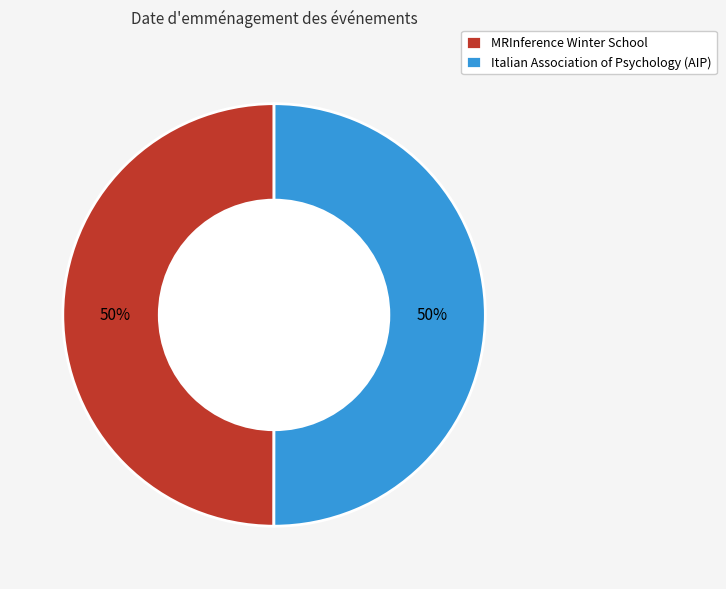

Count the number of slices in the pie.

2